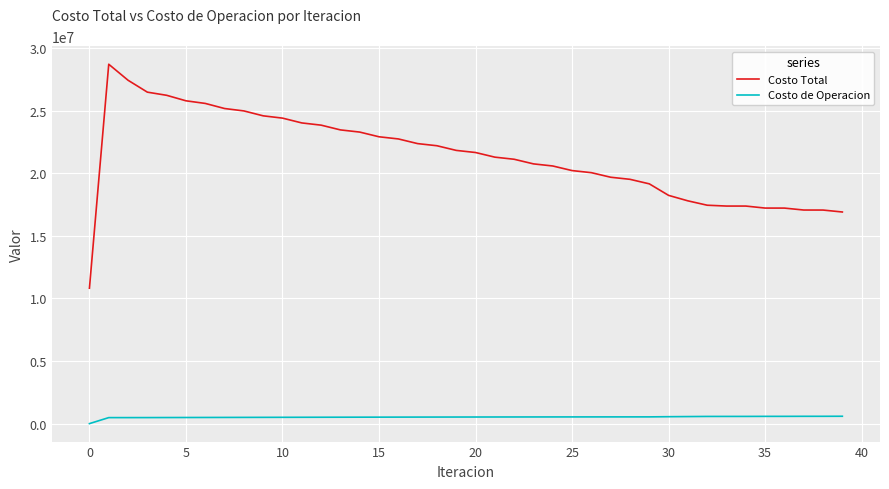

List the series in order of their overall mean, highest first.

Costo Total, Costo de Operacion